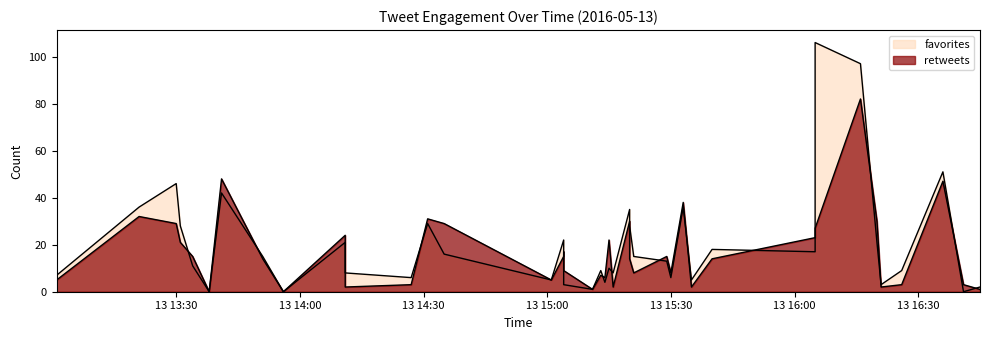

The value of retweets at 2016-05-13 15:20 is 30. True or false?

True